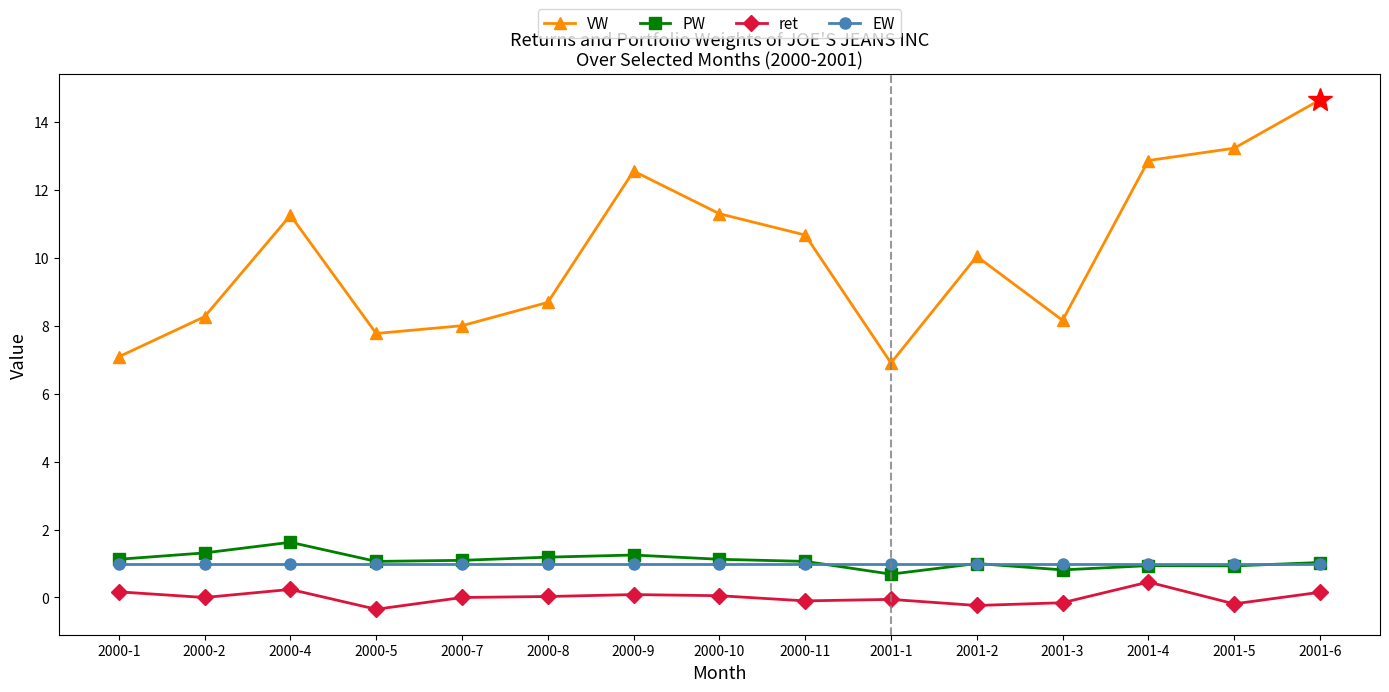

What is the highest value of the VW series?

14.6